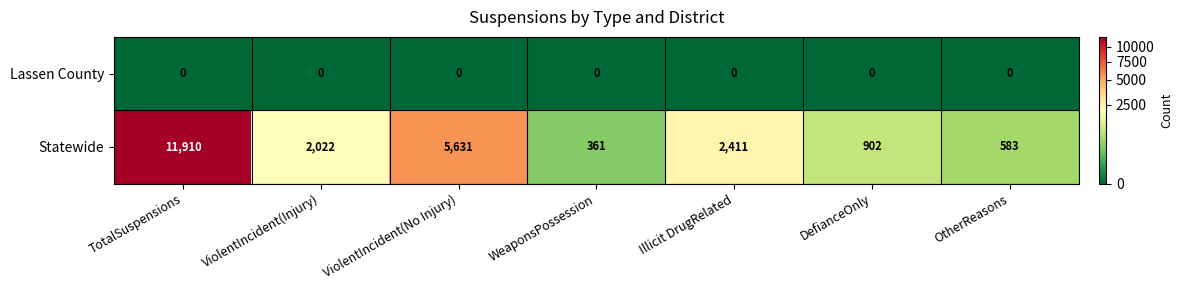

The Statewide series shows 1408 at DefianceOnly. True or false?

False